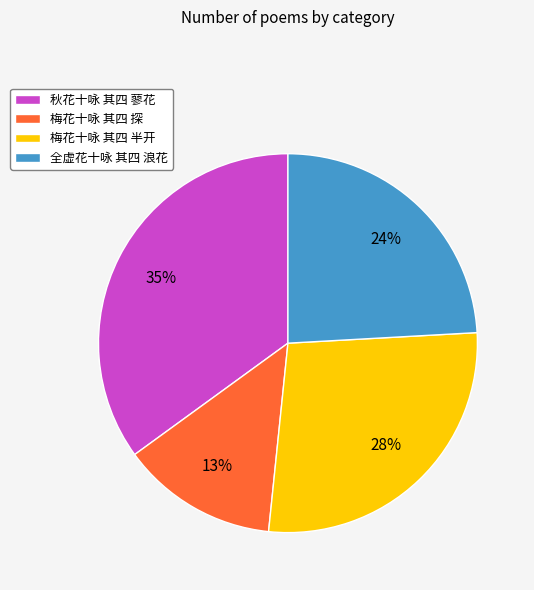

How many slices are in this pie chart?

4